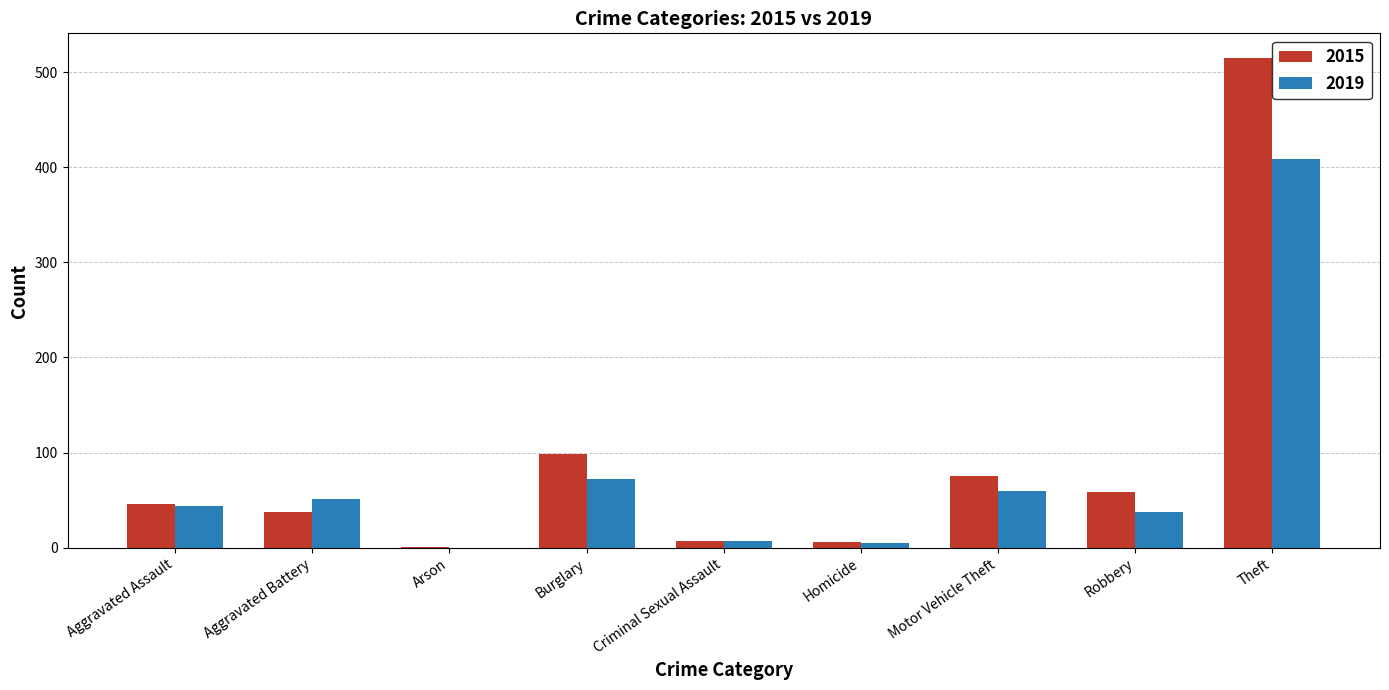

Where is 2019 nearest to the value 204?

Burglary